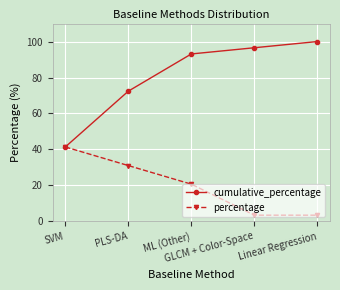

At which category is the sum across all series the highest?

ML (Other)